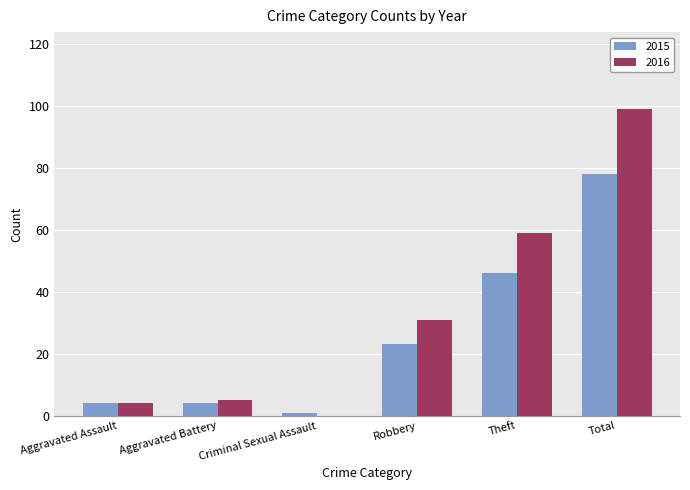

Count the number of data series in this chart.

2